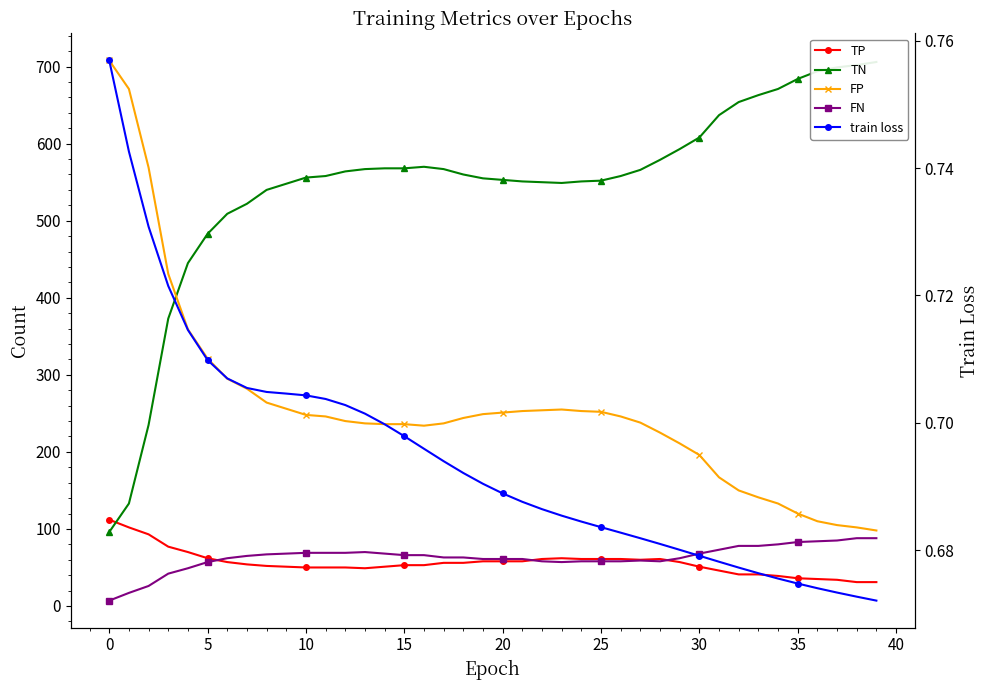

Which has a higher value, 19 or 36?

19